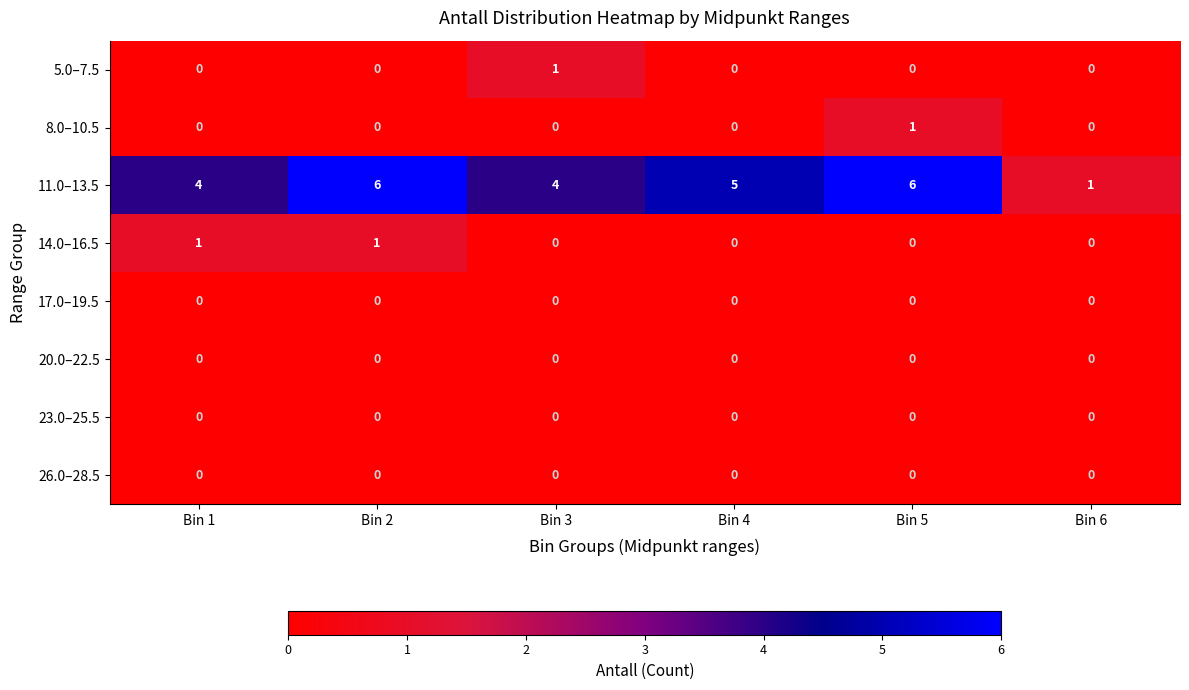

Count the 8.0–10.5 values in the range 0 to 1.

6